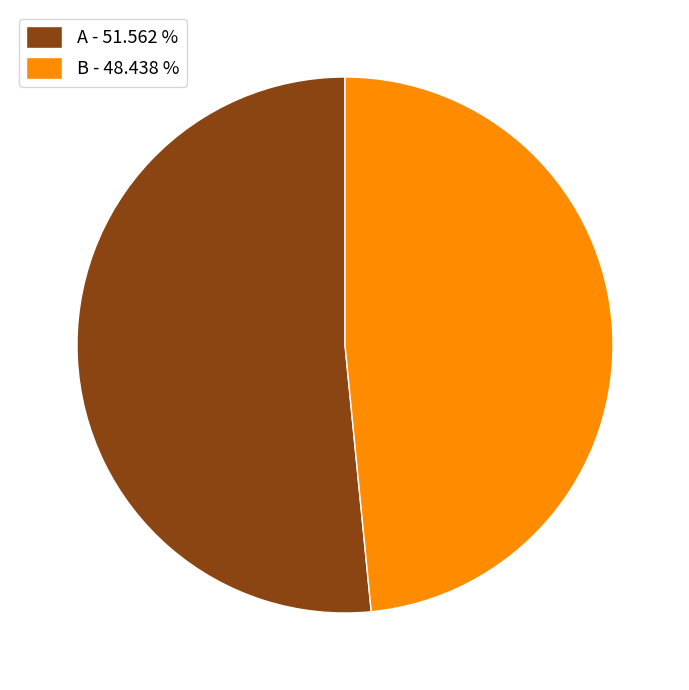

Which category has the biggest portion of the pie?

A